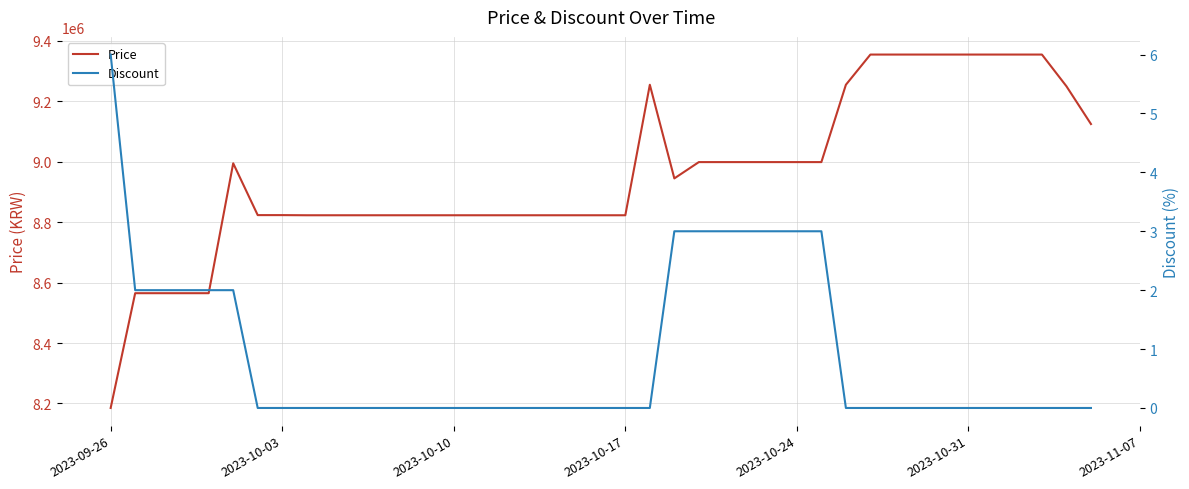

What is the maximum value for Price?

9355000